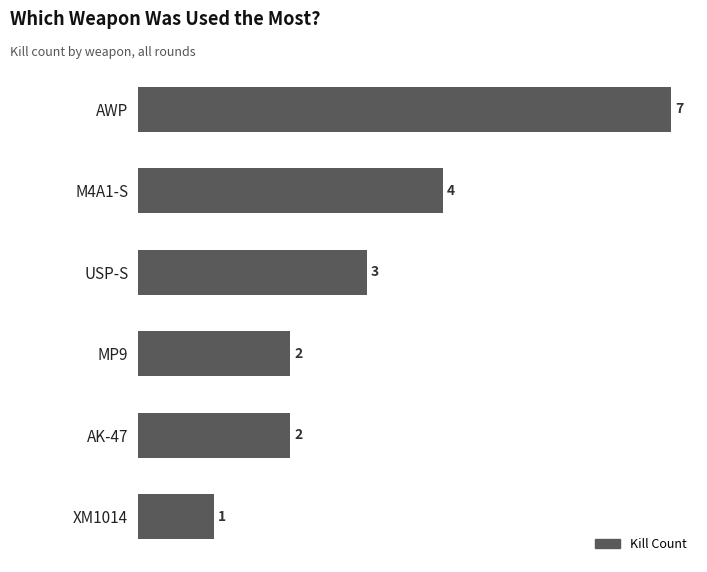

True or false: the data shows 7 at AWP.

True